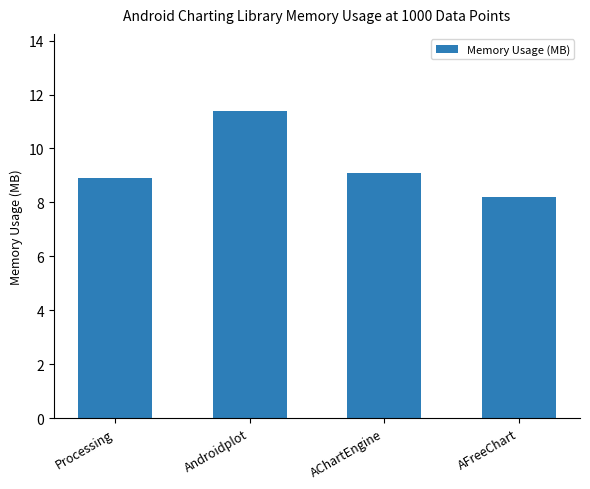

What is the label of the 2nd bar from the right?

AChartEngine